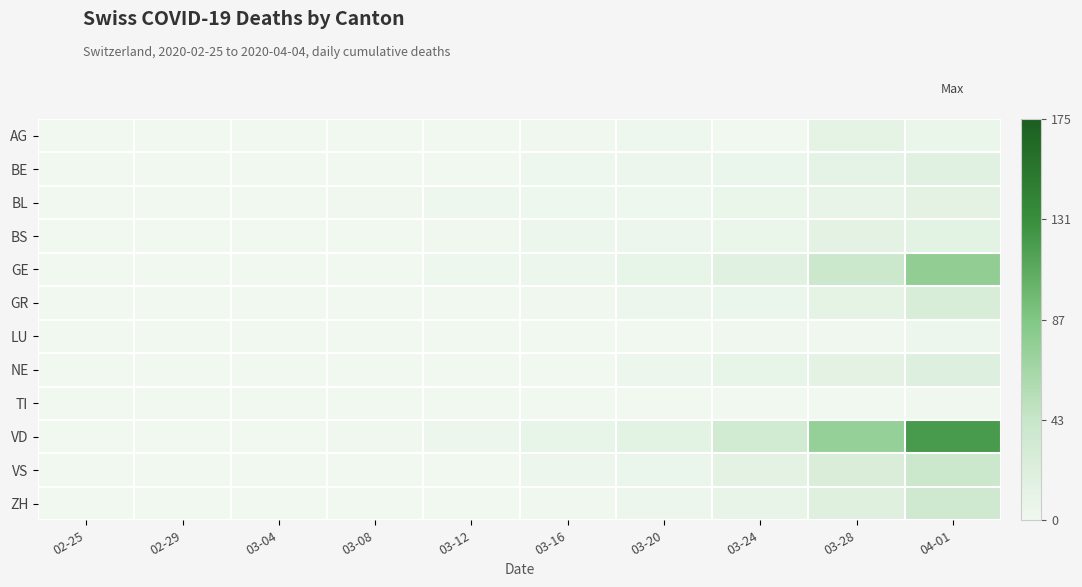

At how many categories does at least one series exceed 50?

2